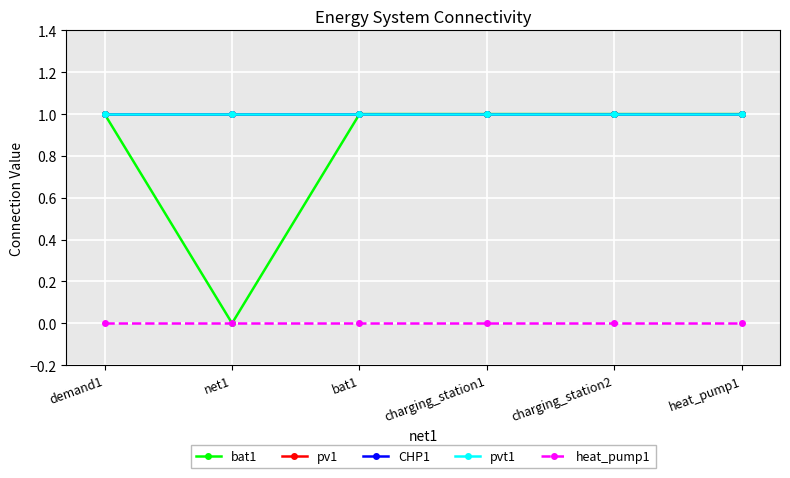

Is it true that heat_pump1 equals 0 at demand1?

True